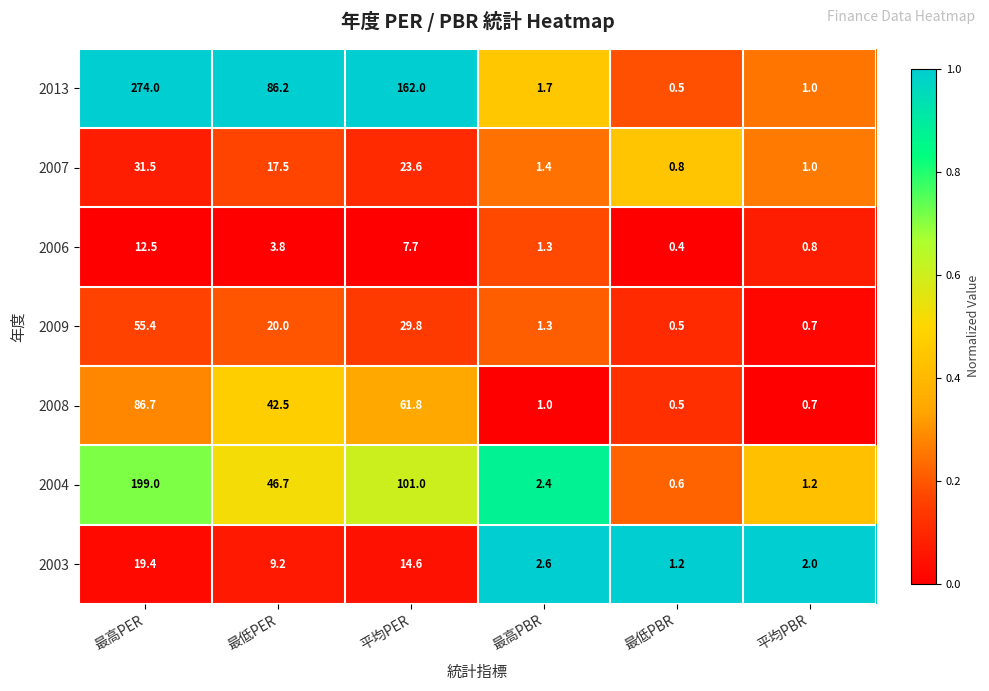

What is the spread (max minus min) of values at 平均PER?

154.3